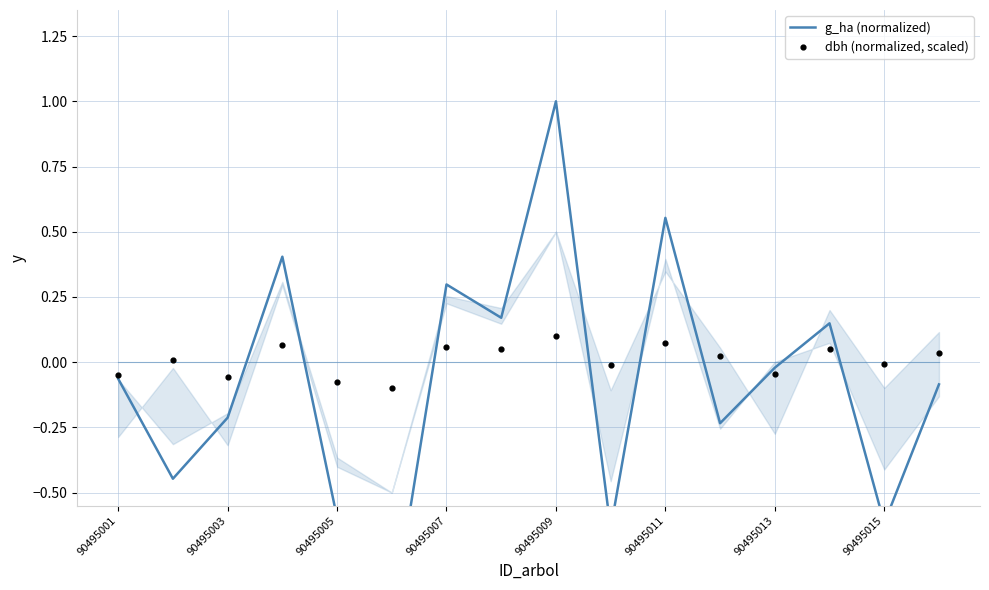

Which series reaches the minimum Y coordinate?

g_ha (normalized)